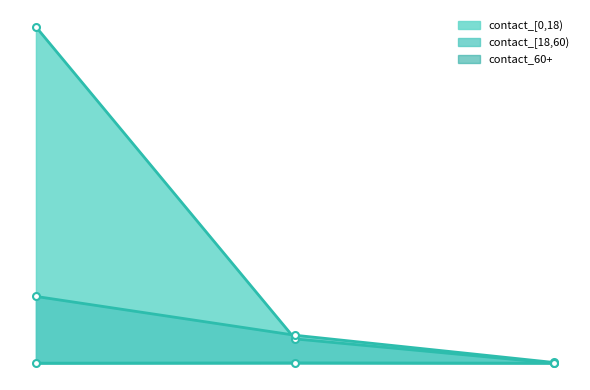

Which series has the largest total across all categories?

contact_[0,18)